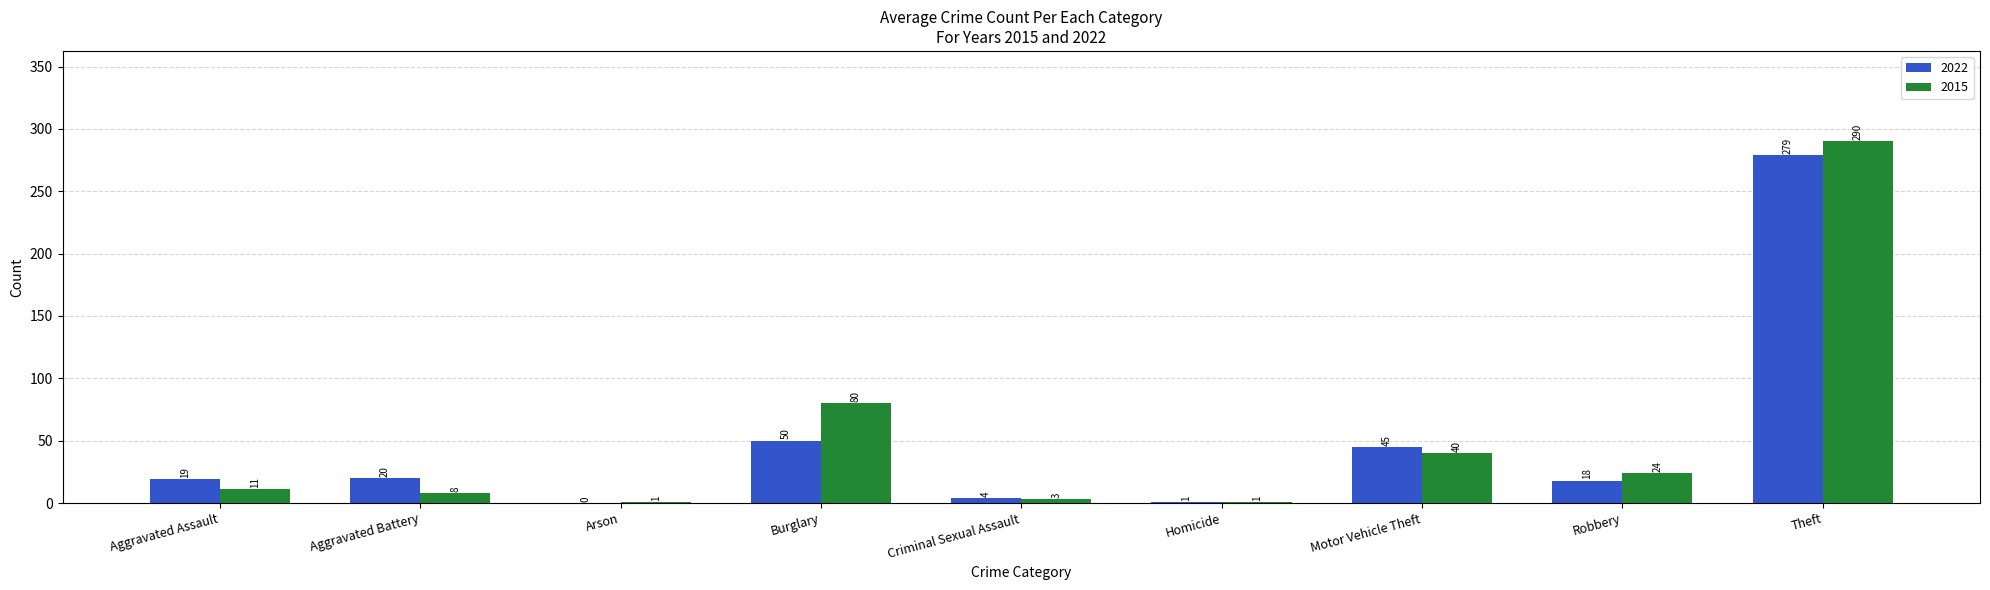

Reading left to right, extract all data points from this chart.

2022: 19	20	0	50	4	1	45	18	279
2015: 11	8	1	80	3	1	40	24	290